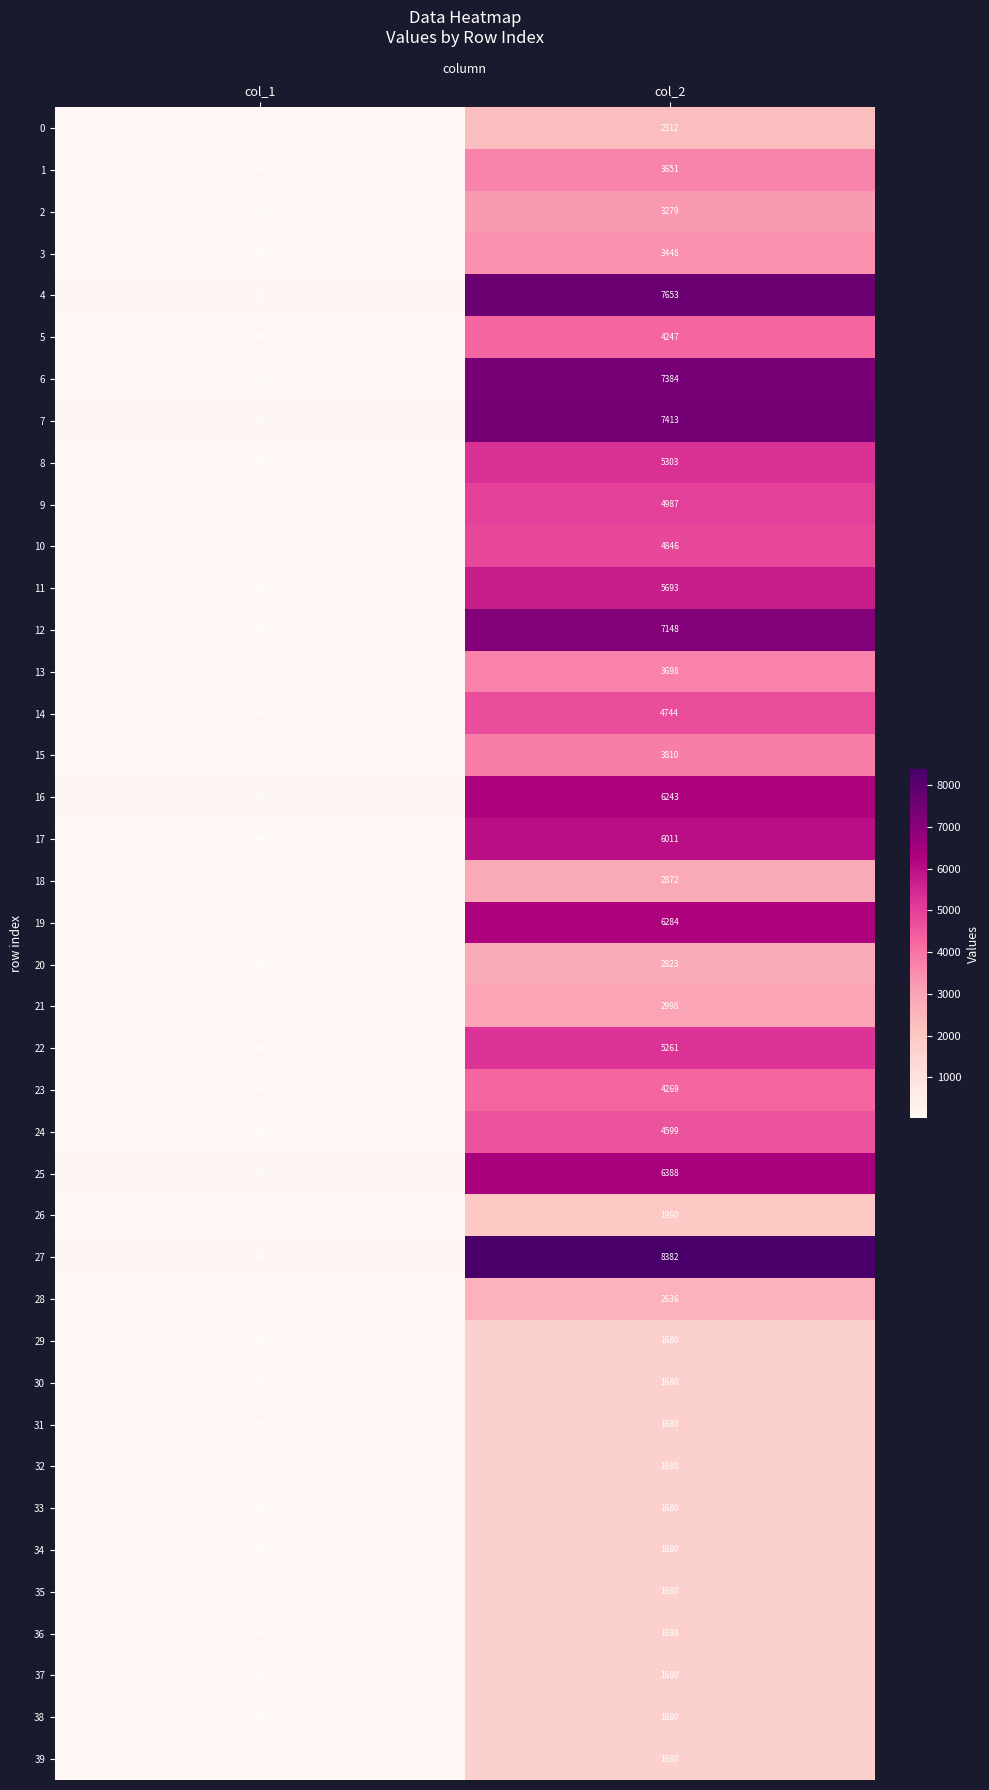

Where is 38 nearest to the value 855?

col_1